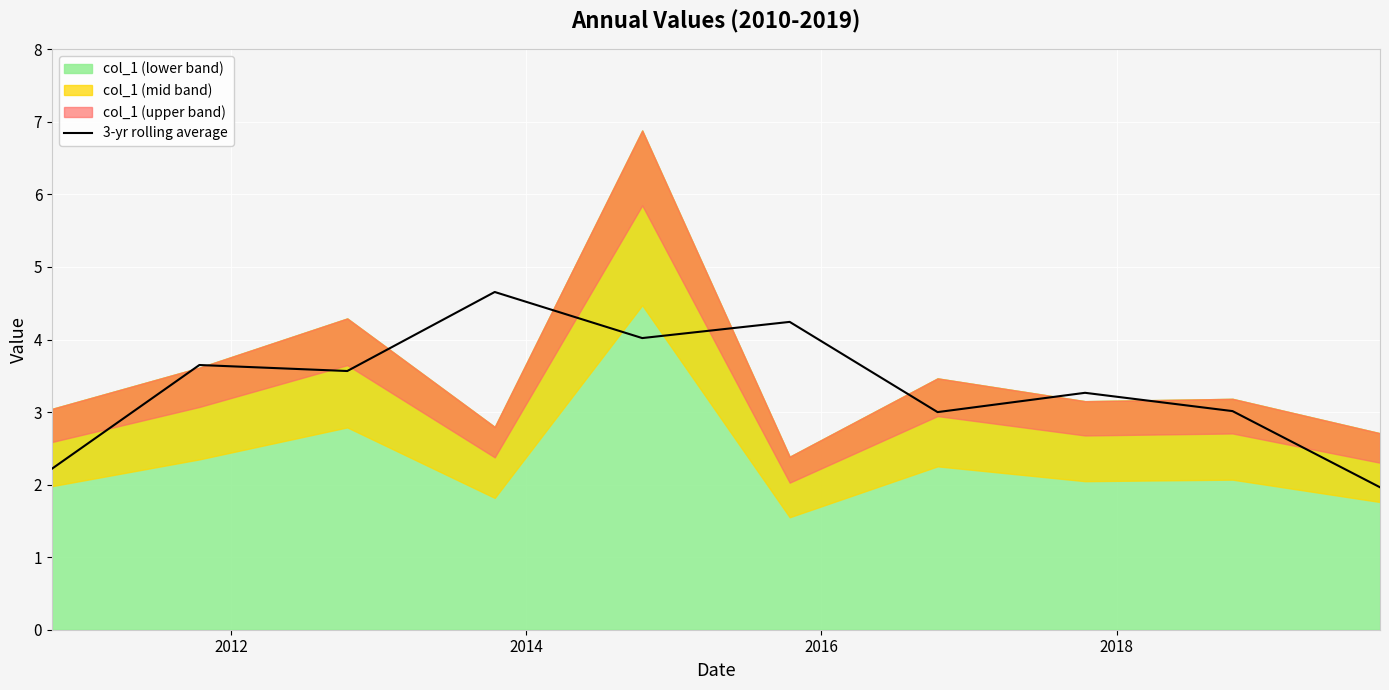

What is the lowest value of the 3-yr rolling average series?

2.0